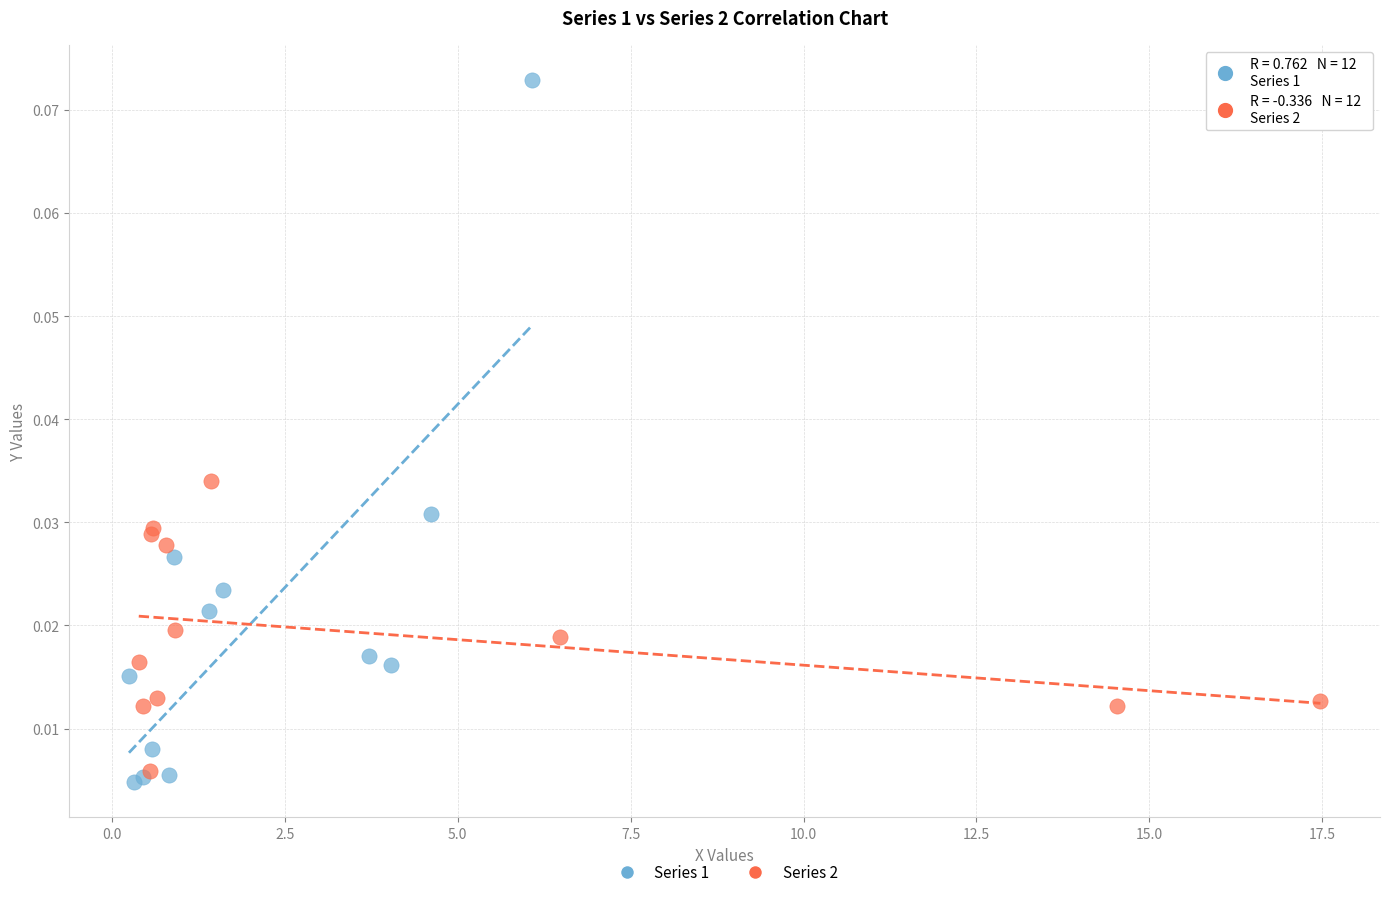

Which series has the widest spread of Y values?

Series 1